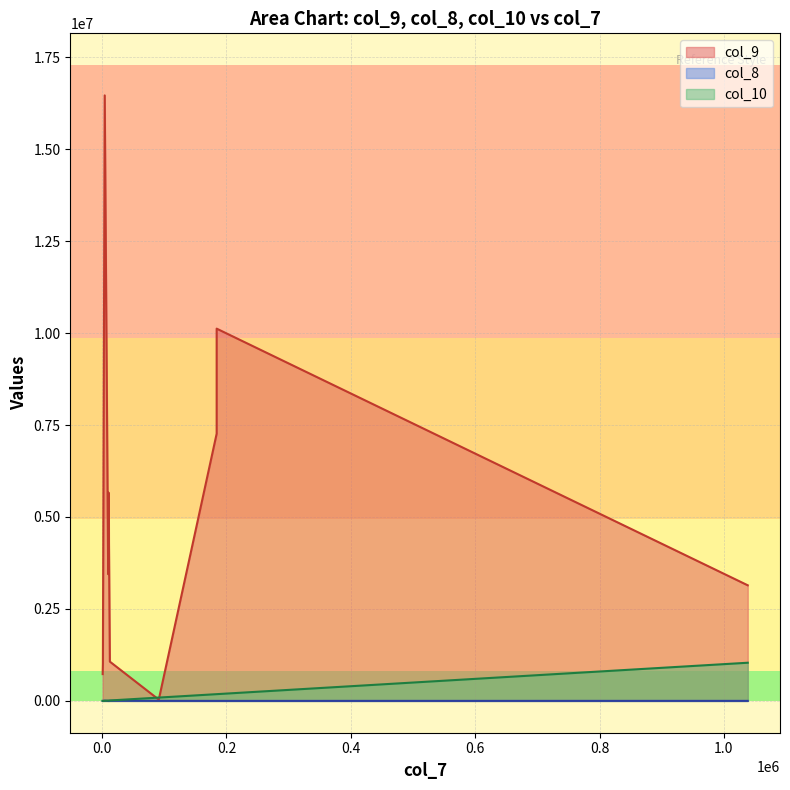

How many values in the col_8 series are below 996?

4